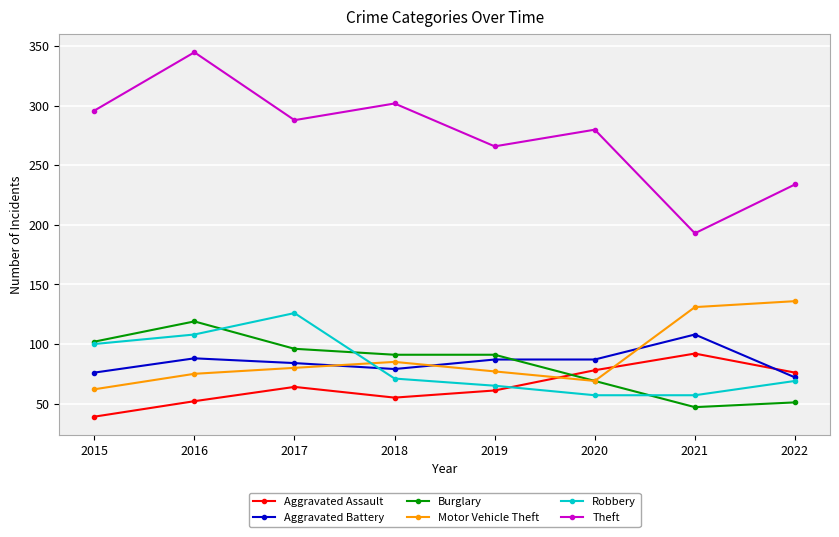

Where is the first local minimum for Aggravated Assault?

2018